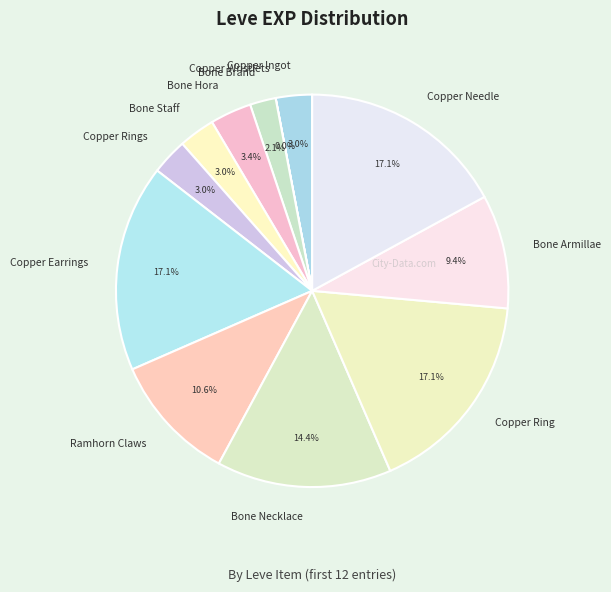

Does any single category account for the majority?

No